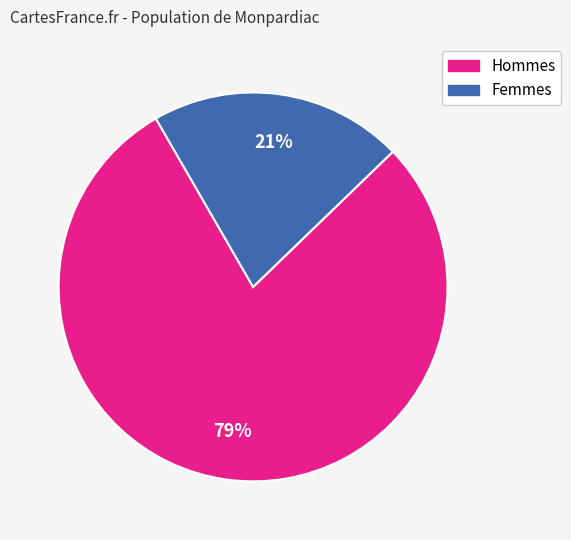

To the nearest percent, what is the average slice percentage?

50%